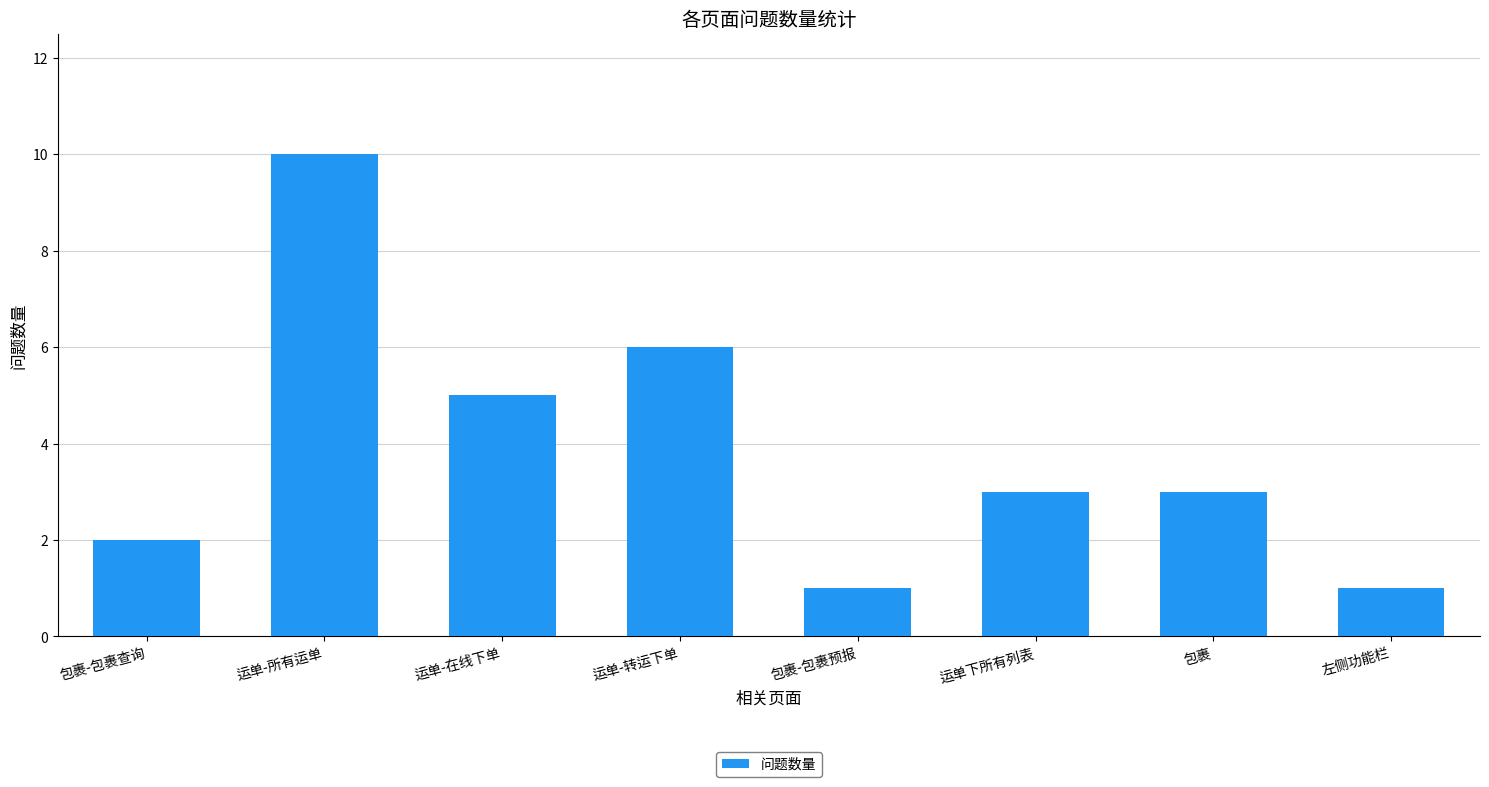

At which category does the chart reach its peak across all series?

运单-所有运单